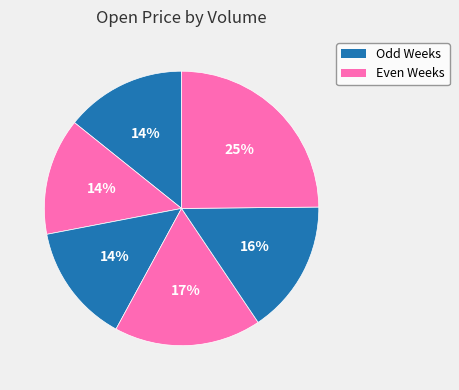

How many slices are in this pie chart?

6